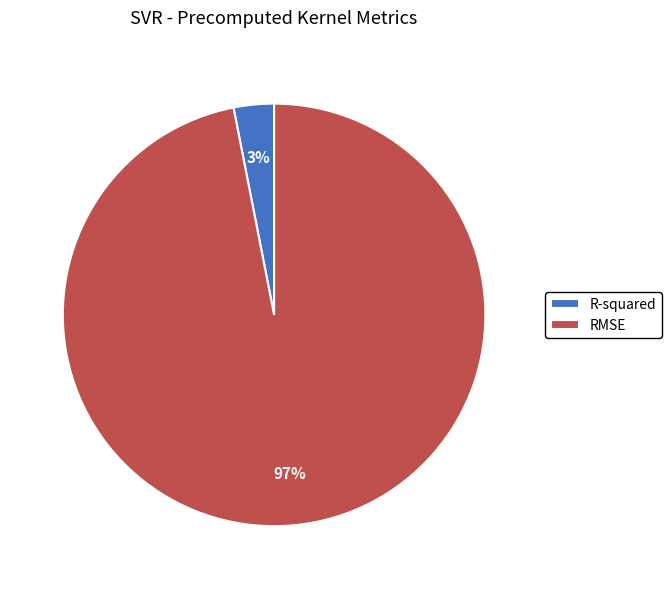

Is R-squared the majority of the pie?

No